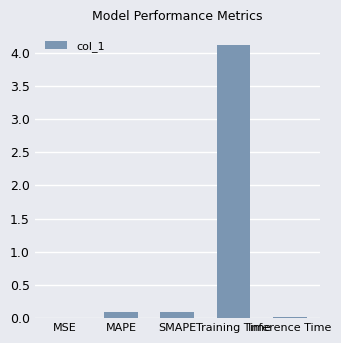

What is the greatest value displayed?

4.1